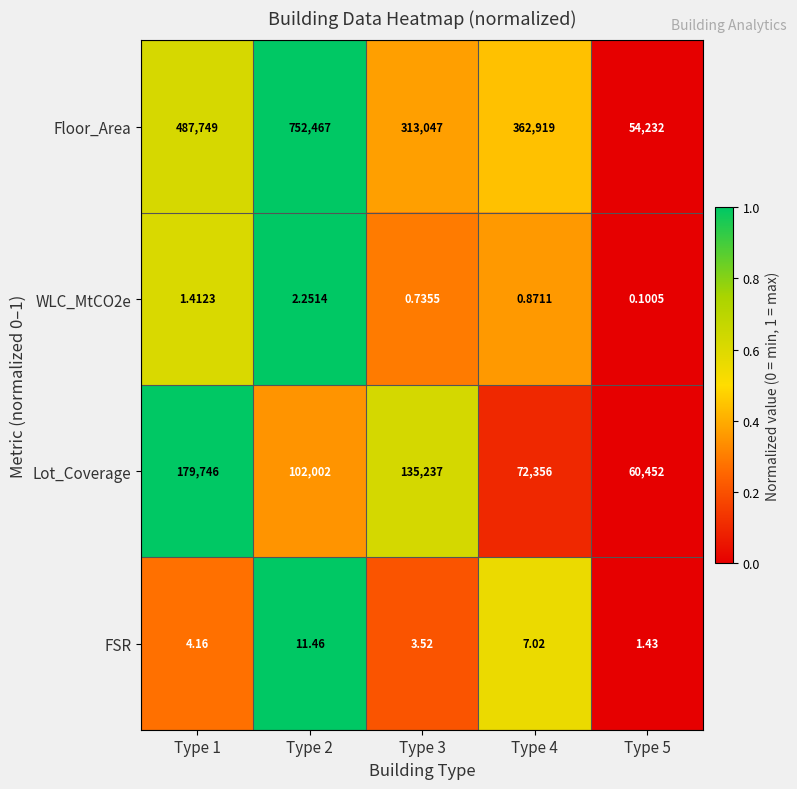

What is the maximum value shown in the chart?

752467.0